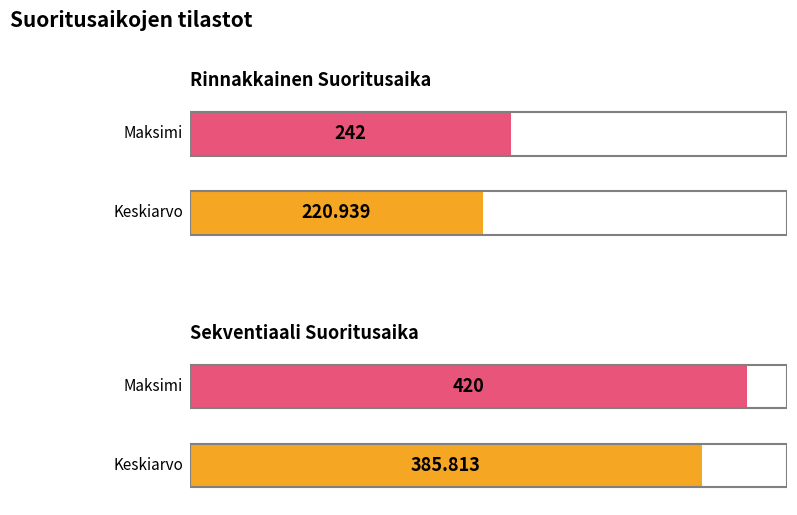

Between Rinn. and Sekv., which is larger?

Sekv.